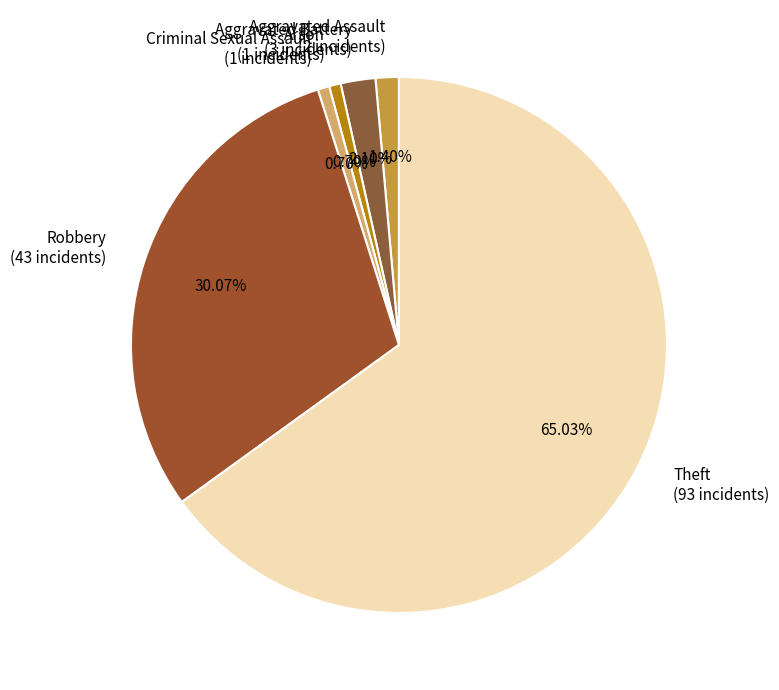

Which category accounts for the majority?

Theft